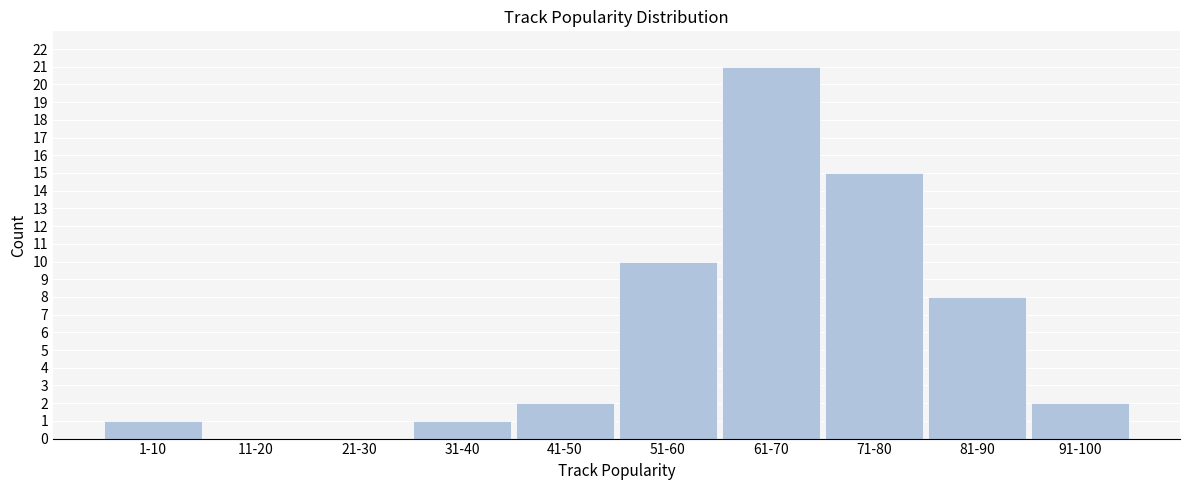

Reading left to right, list all the values displayed in this chart.

1-10=1	11-20=0	21-30=0	31-40=1	41-50=2	51-60=10	61-70=21	71-80=15	81-90=8	91-100=2